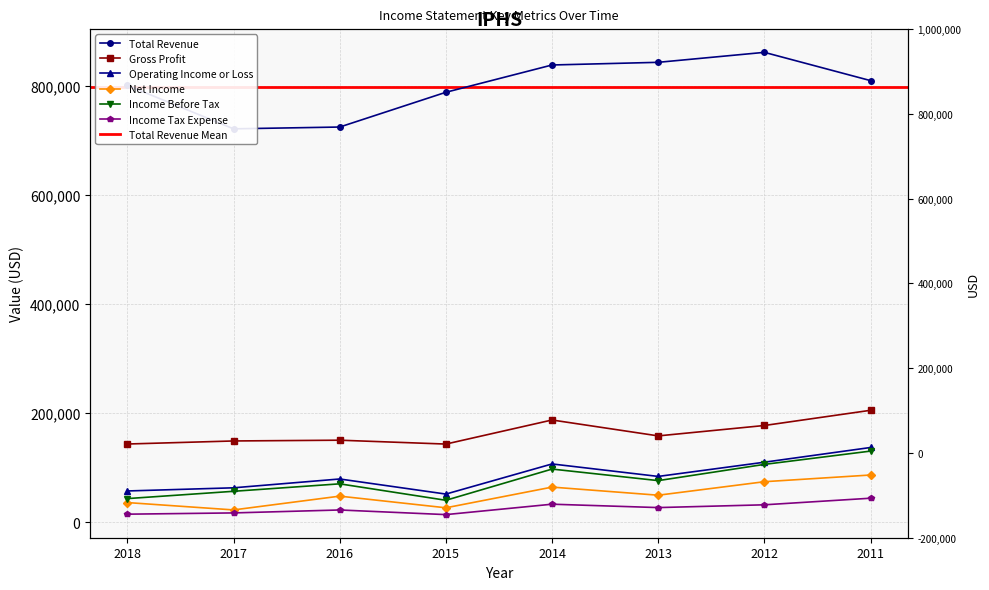

List the series in order of their peak value, highest first.

Total Revenue, Gross Profit, Operating Income or Loss, Income Before Tax, Net Income, Income Tax Expense